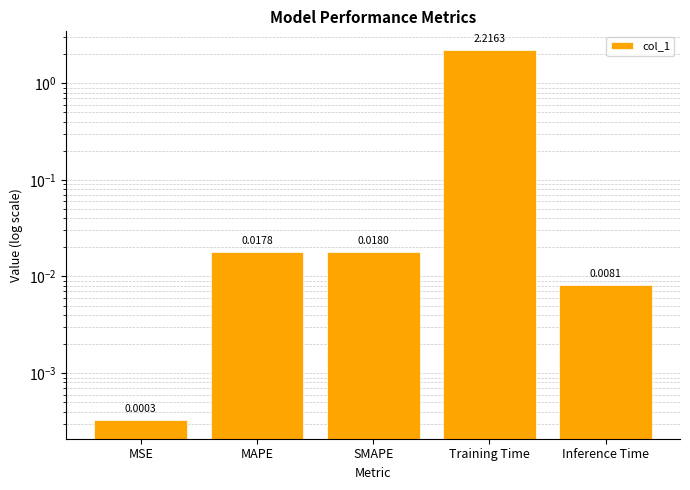

What is the difference between the maximum and minimum values?

2.2